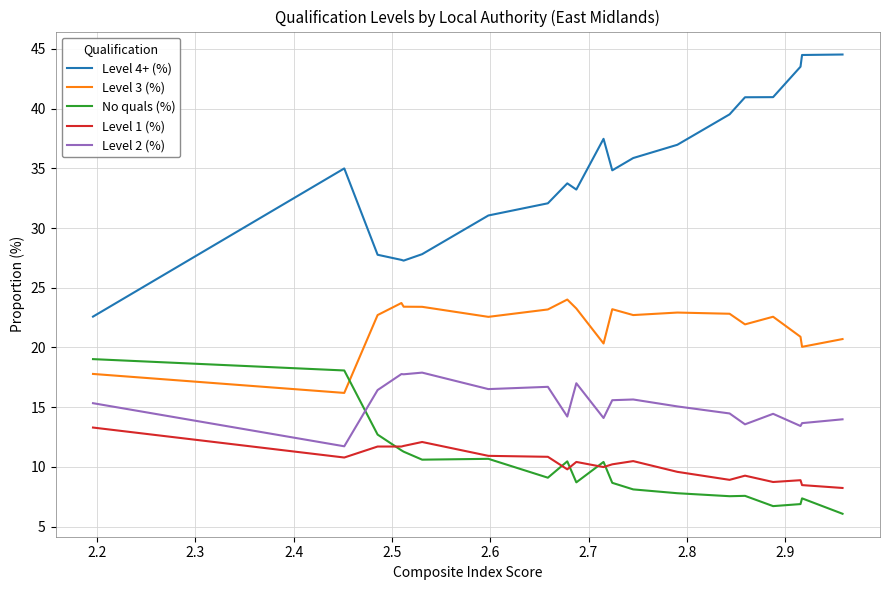

How many distinct data groups are displayed?

5